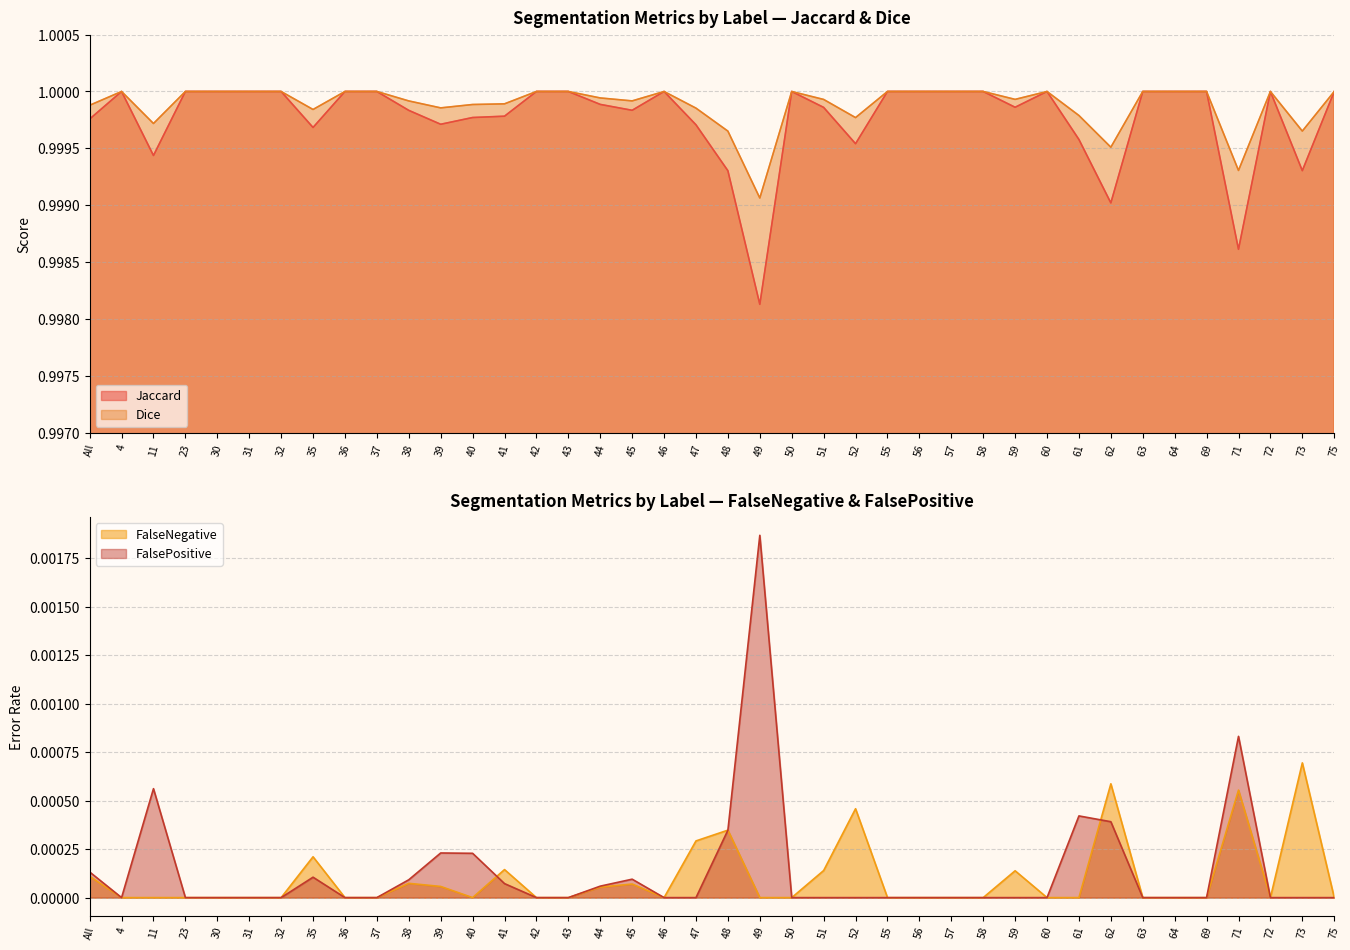

At which category does the chart reach its minimum across all series?

4